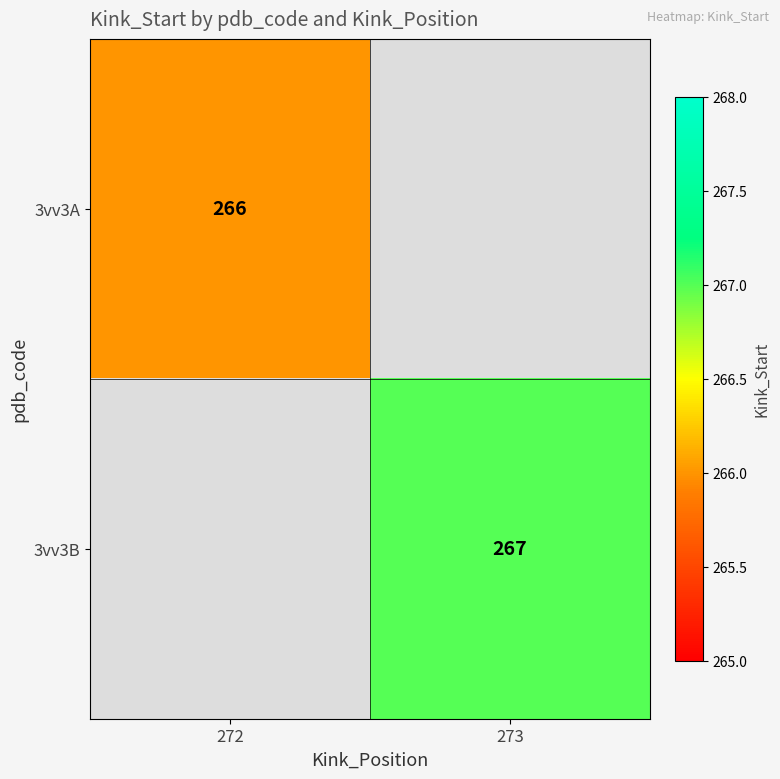

At how many categories does at least one series exceed 266?

1